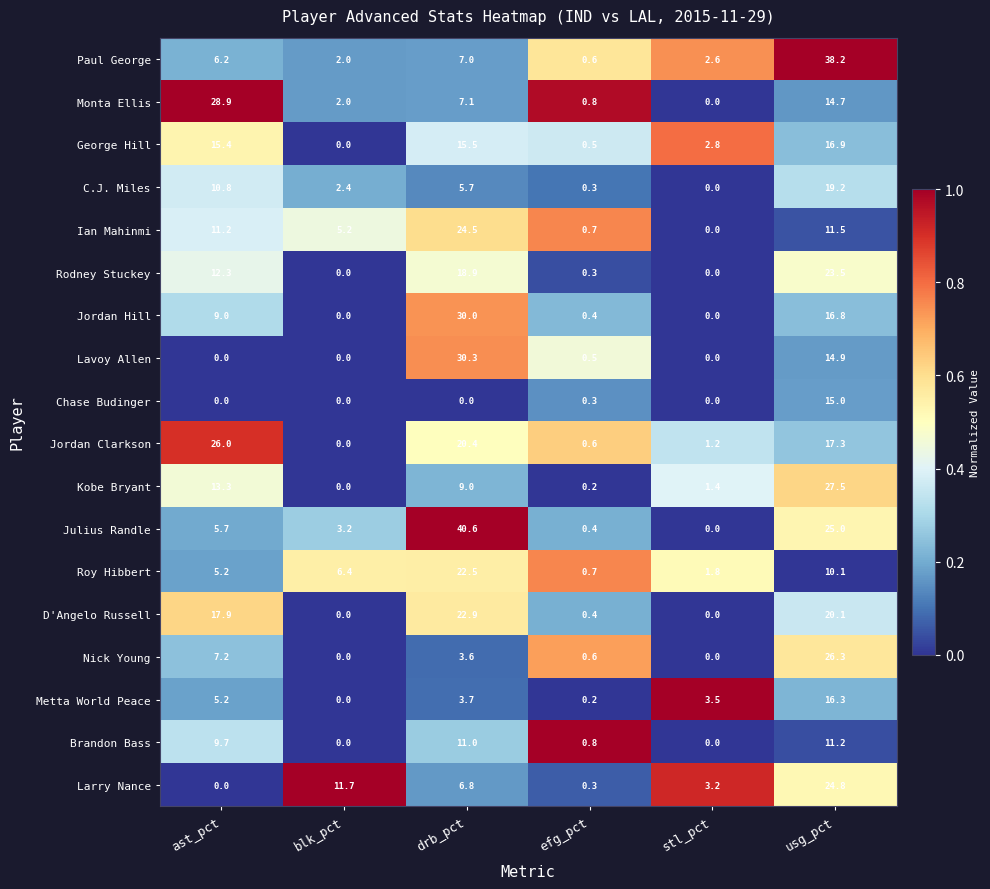

The Jordan Clarkson series shows 0.0 at blk_pct. True or false?

True